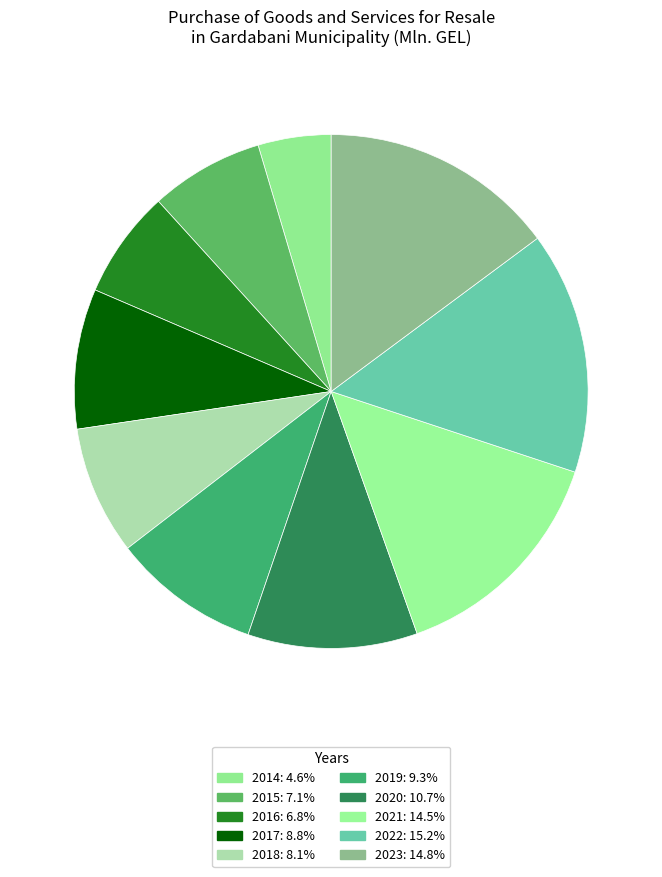

Which has a higher value, 2016 or 2014?

2016